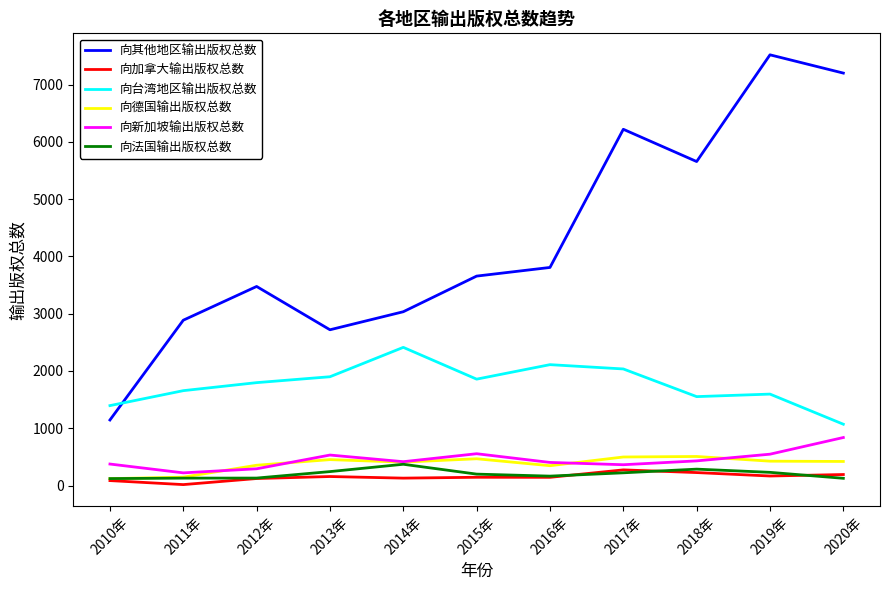

Between 2012年 and 2020年, which series saw the biggest shift?

向其他地区输出版权总数